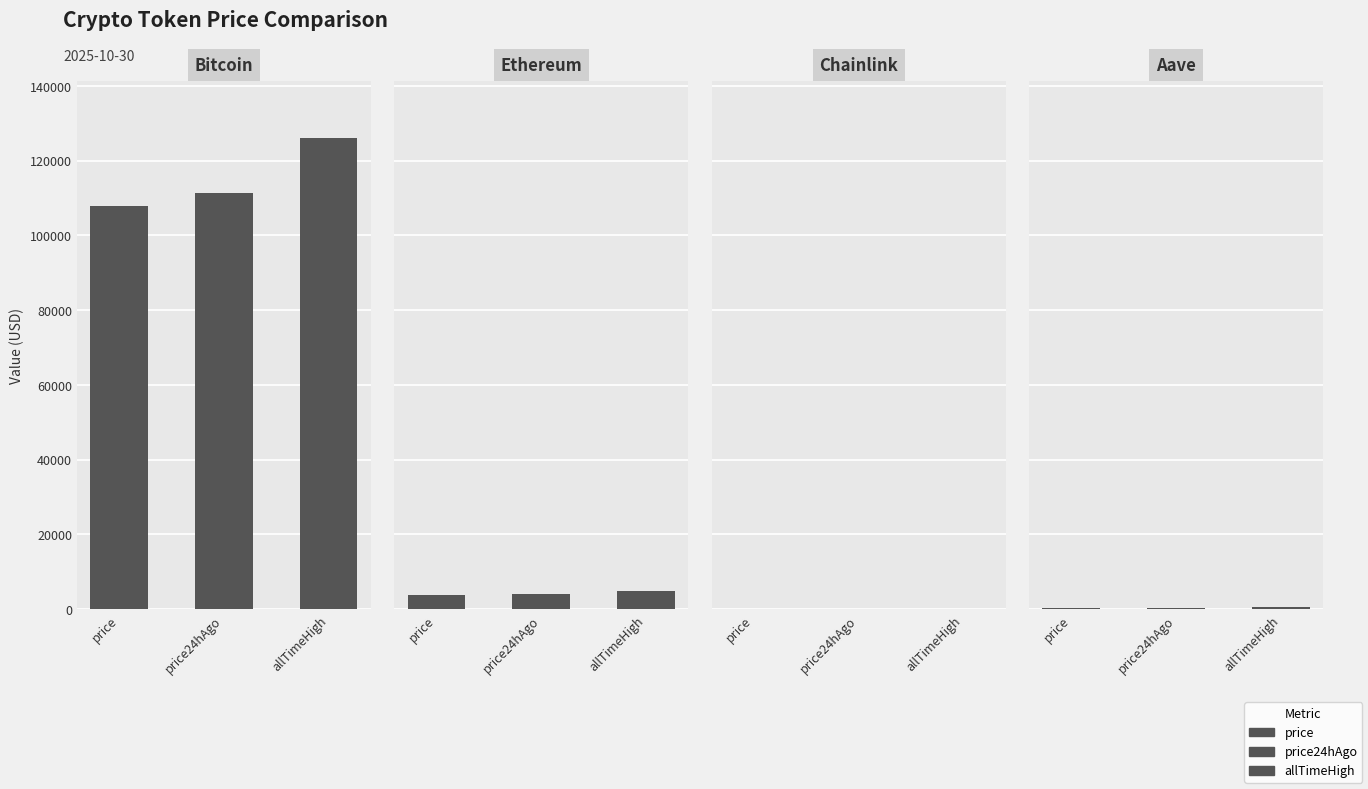

What is the sum of all Aave values?

1107.4